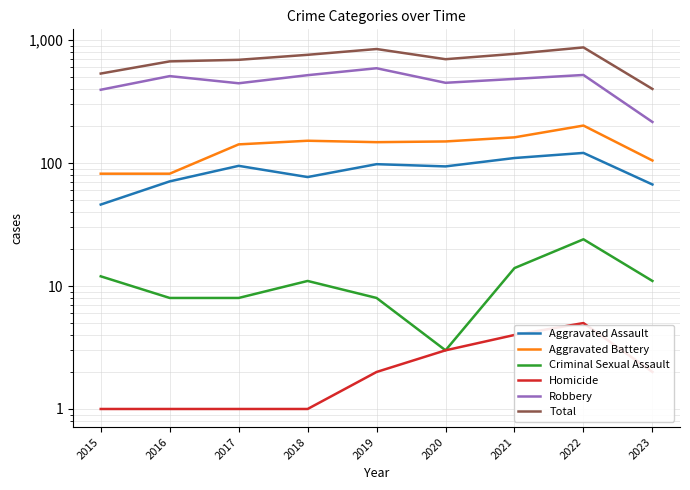

What is the value of the Total point at the 3rd from the left?

692